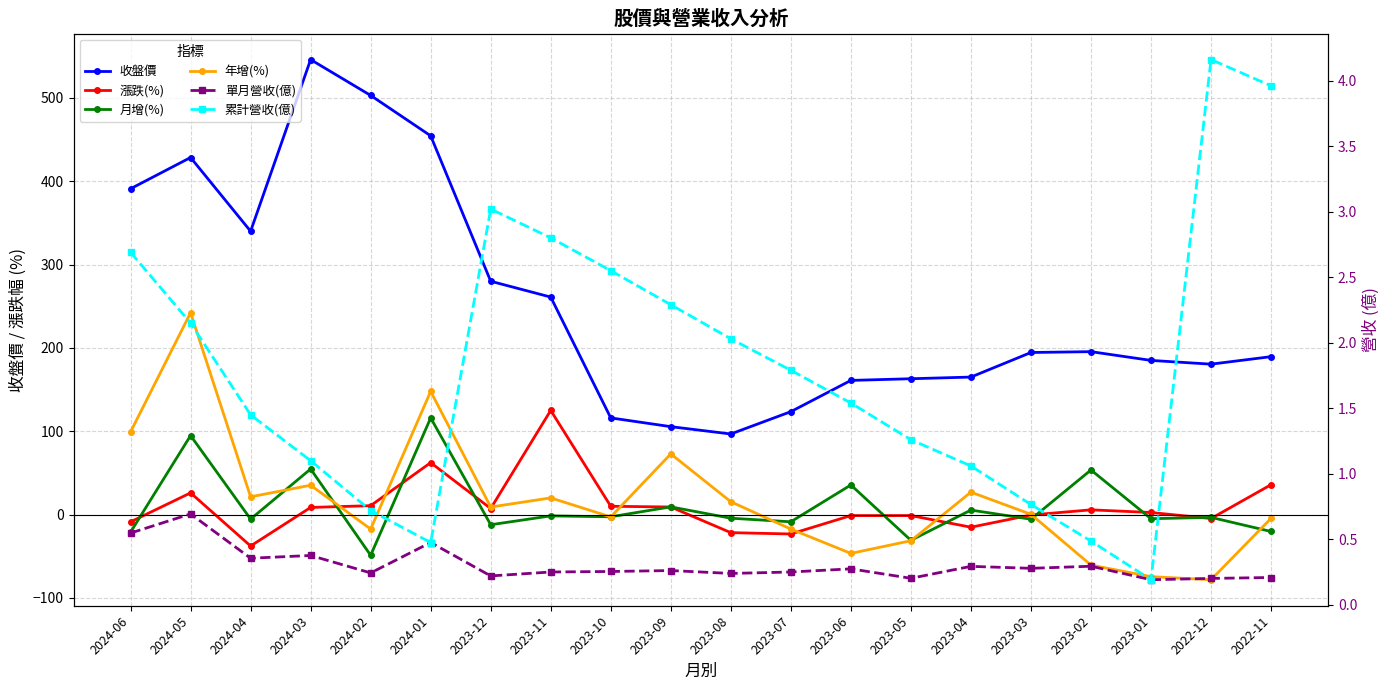

What is the value of the 單月營收(億) point at the 17th from the left?

0.3